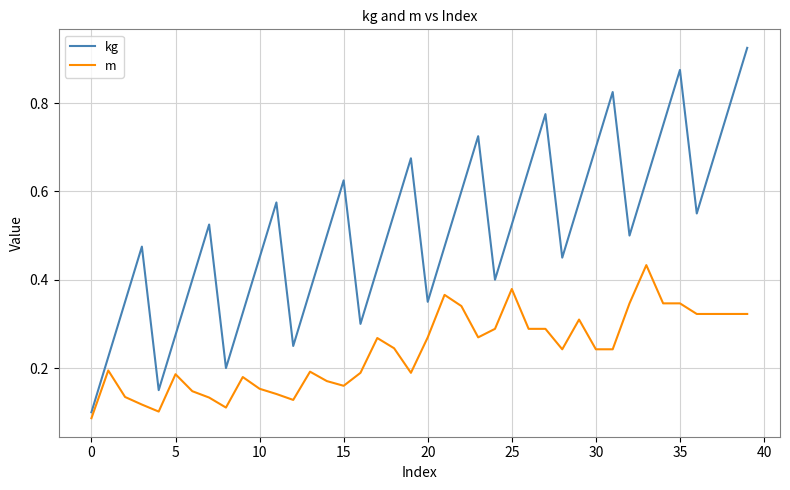

Rank the series by their average value, from lowest to highest.

m, kg